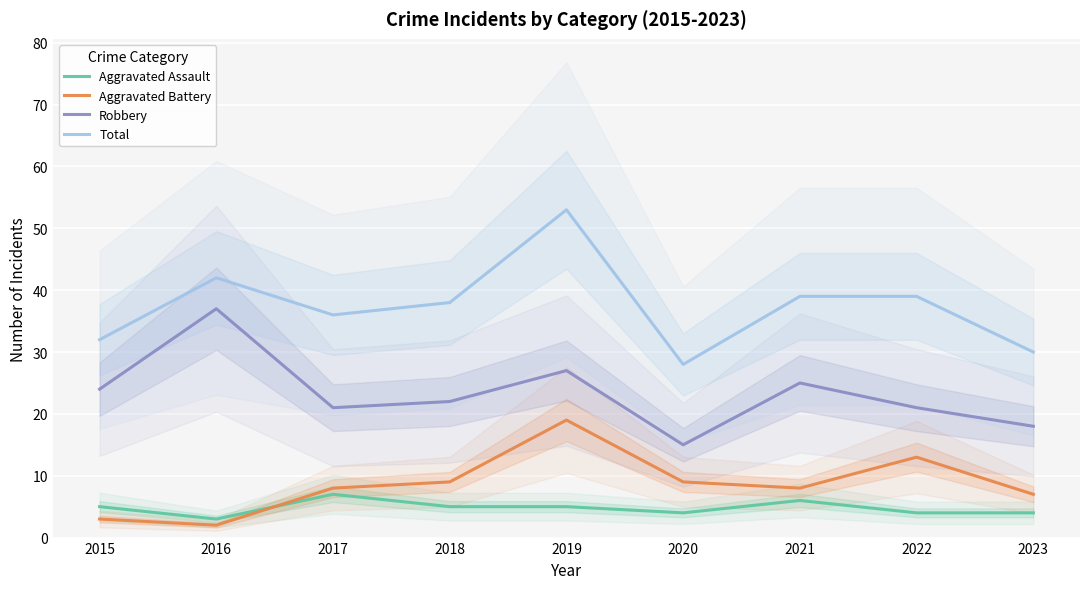

True or false: Robbery has a value of 29 at 2023.

False